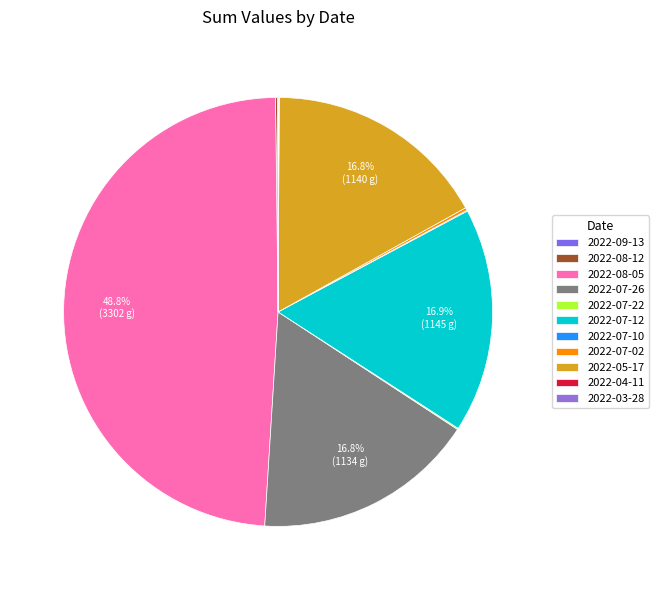

How many segments does this pie chart have?

11